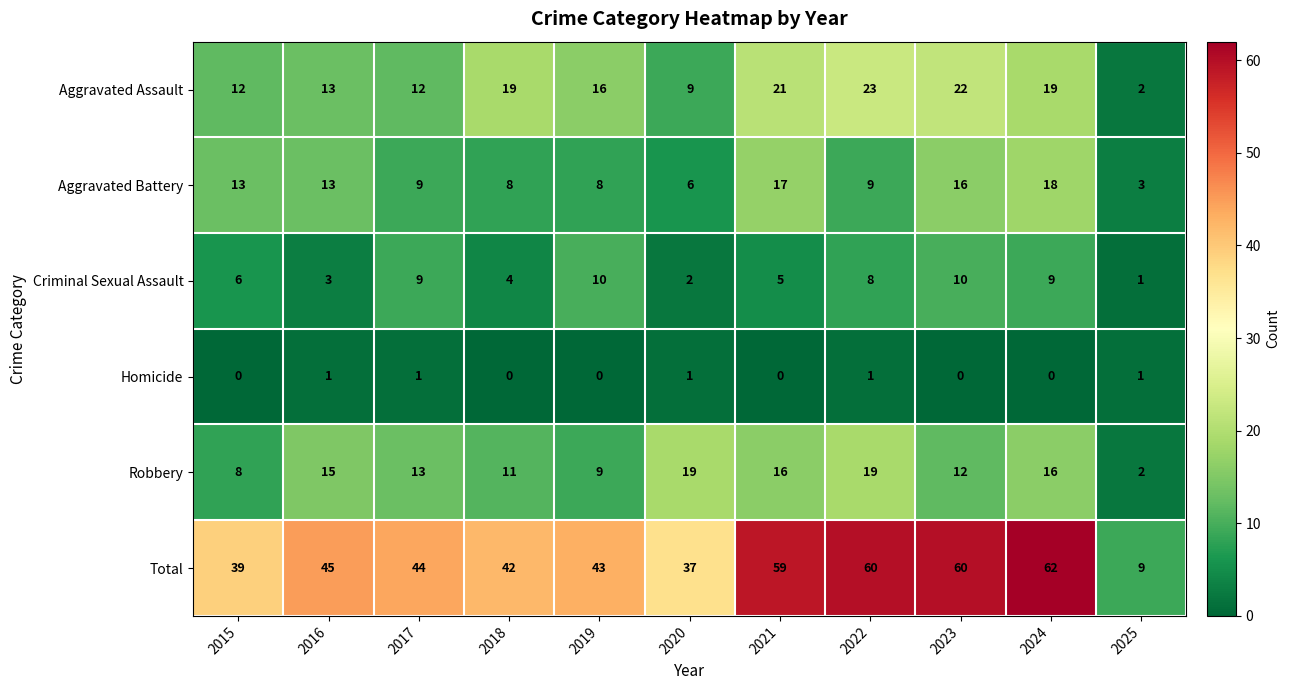

What is the difference between the maximum and minimum values in the Criminal Sexual Assault series?

9